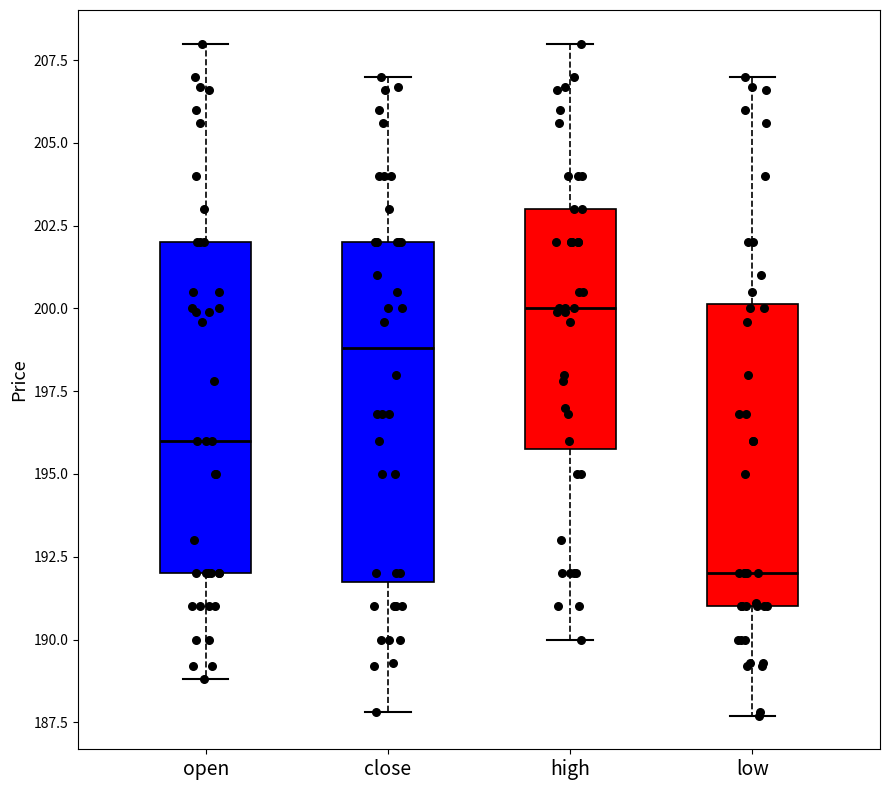

Where does the upper whisker of the box for low end on the y-axis? The values are not printed on the chart, so give them approximately, as read against the axis.

207.0